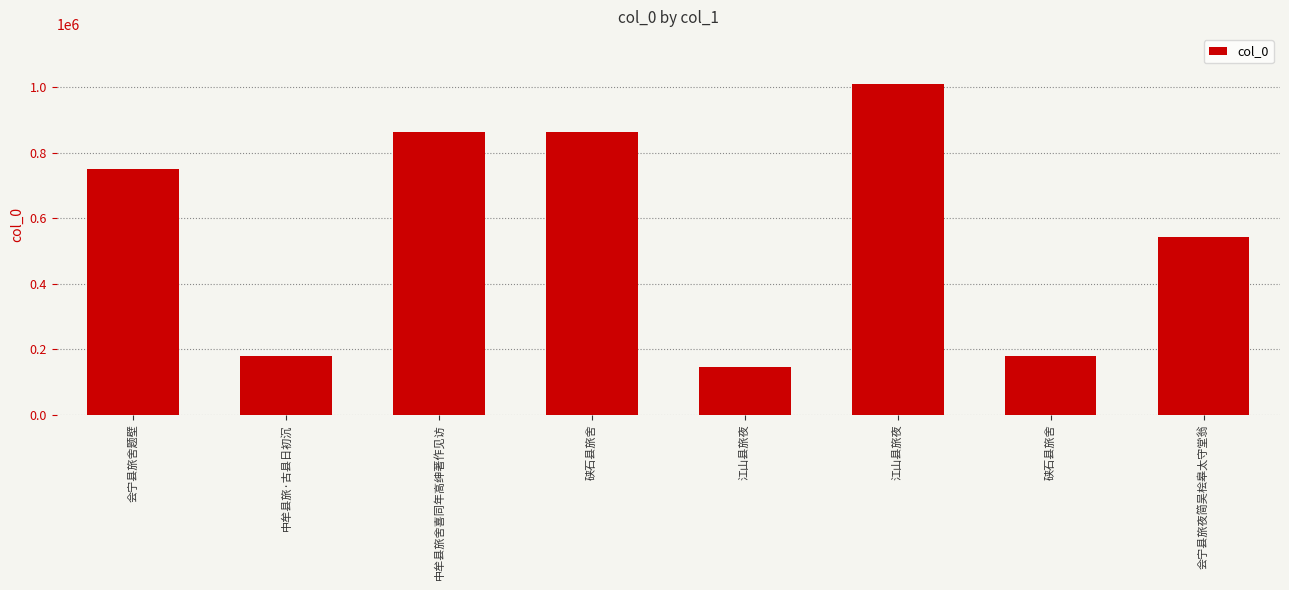

The value at 会宁县旅夜简吴桧皋太守堂翁 is 288798. True or false?

False